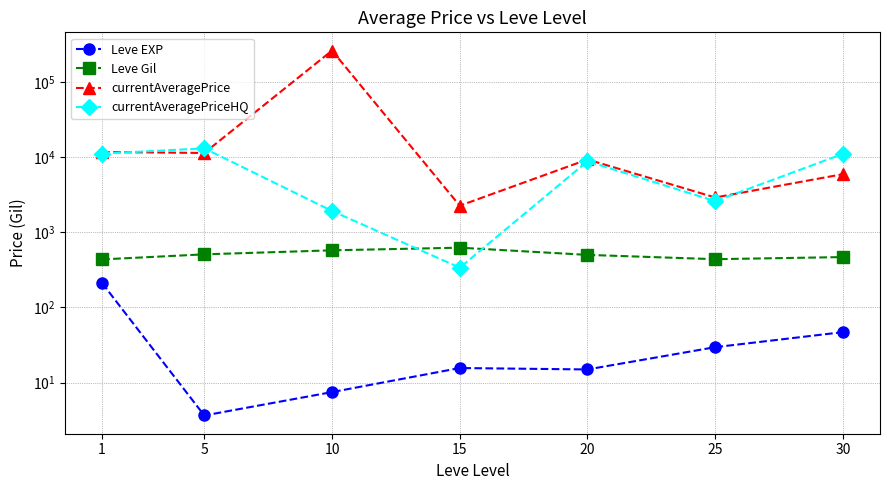

What is the approximate value of currentAveragePrice at 25?

2896.0